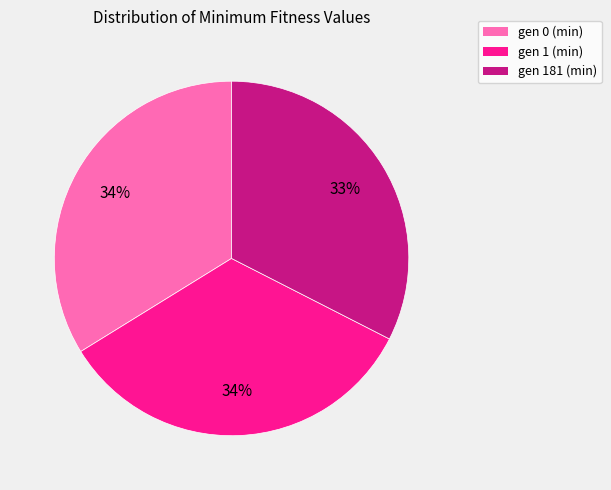

Does any single category account for the majority?

No